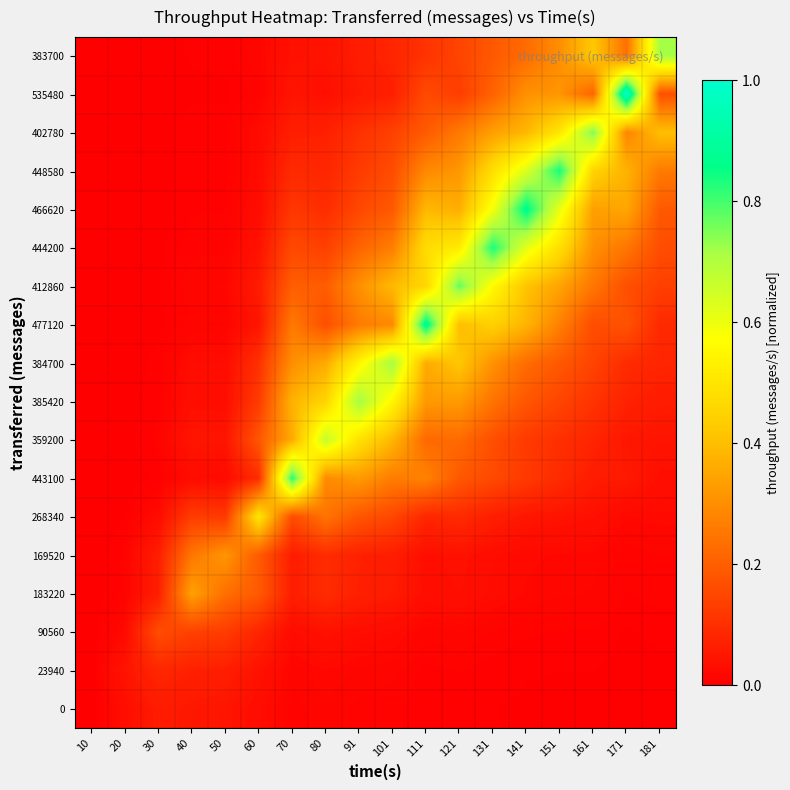

Count the number of data series in this chart.

18